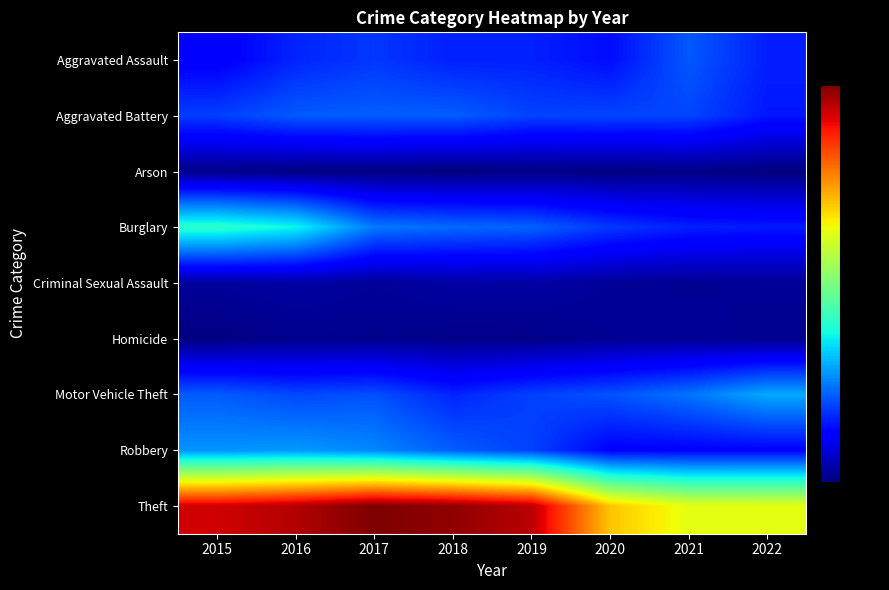

How many distinct data groups are displayed?

9